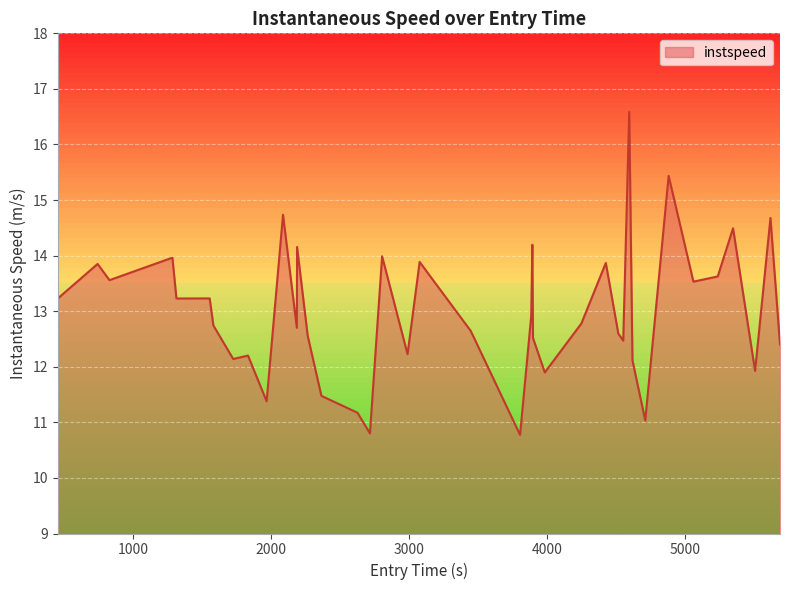

What is the smallest value displayed?

10.8